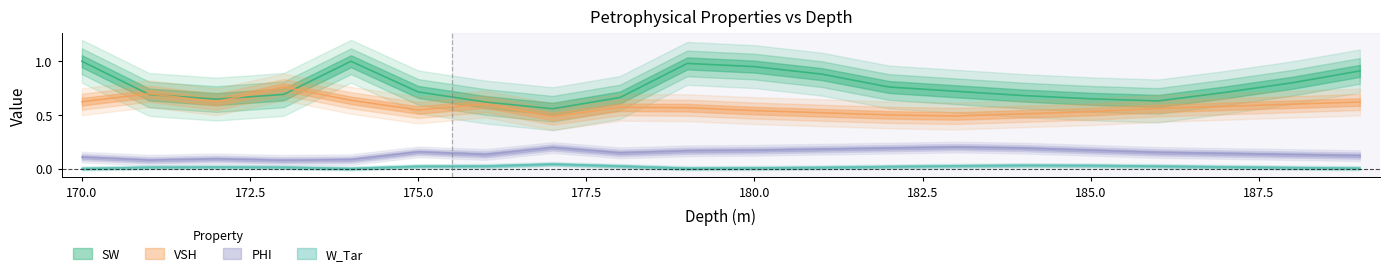

At which category does VSH reach its first local valley?

172.0